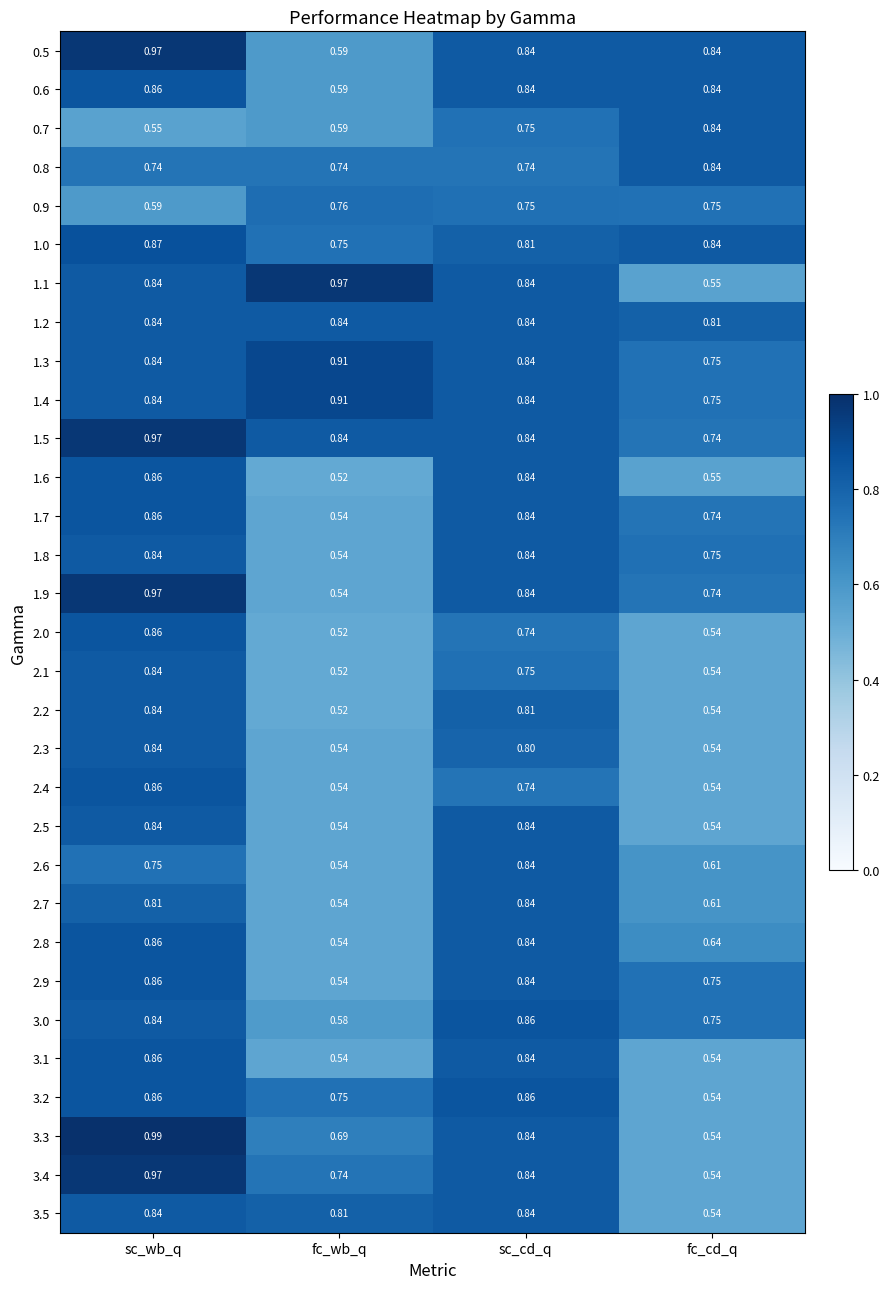

At which label is 0.6 closest to 0?

fc_wb_q